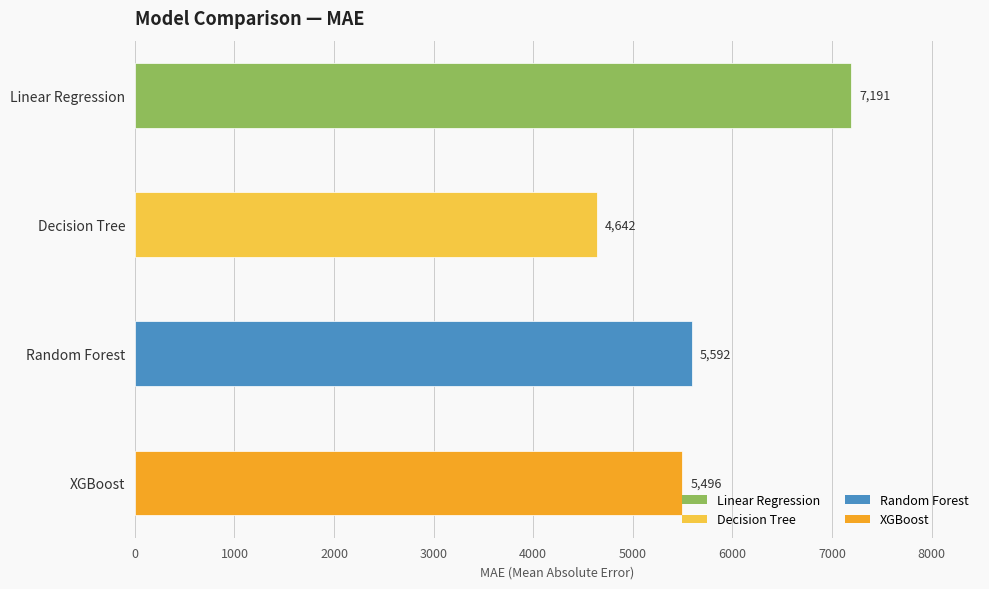

Approximately how many times larger is the value at Random Forest compared to XGBoost?

1.0